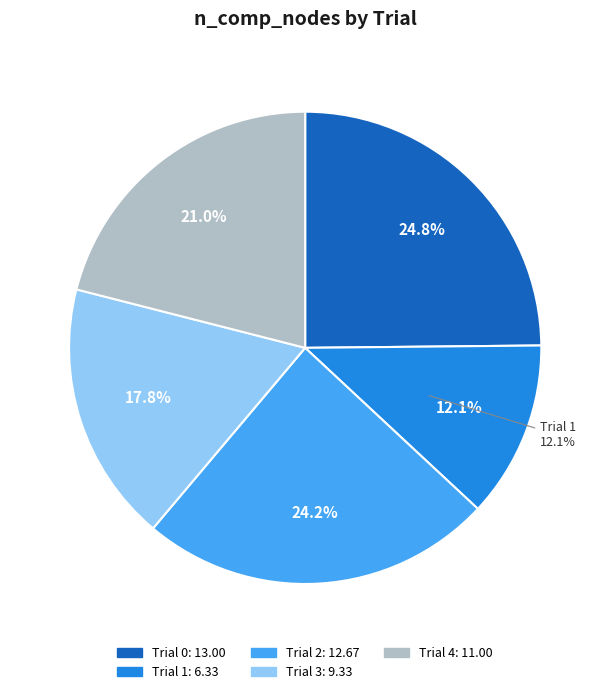

To the nearest percent, what is the difference between the Trial 1 and Trial 2 slice percentages?

12%